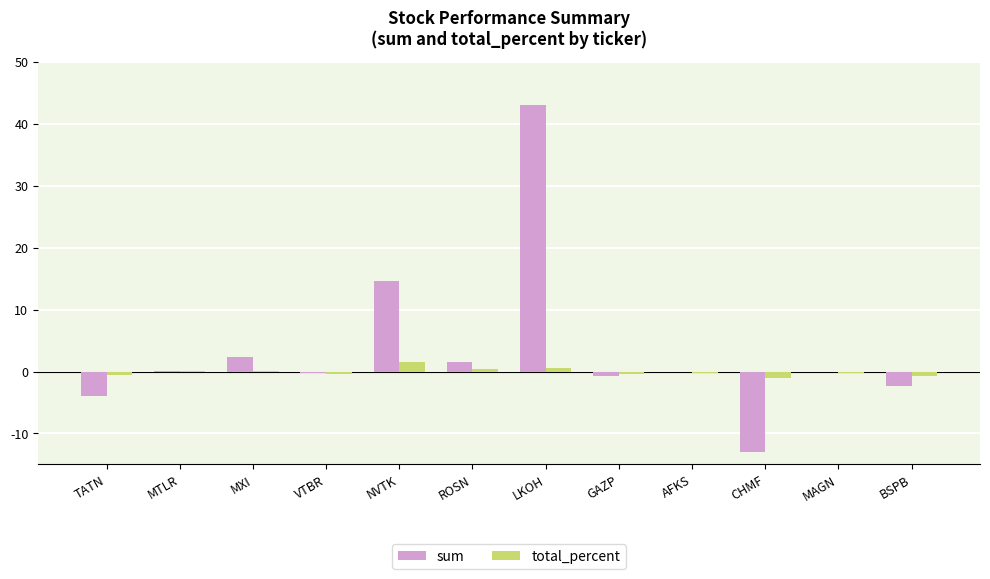

Which series has the largest total across all categories?

sum